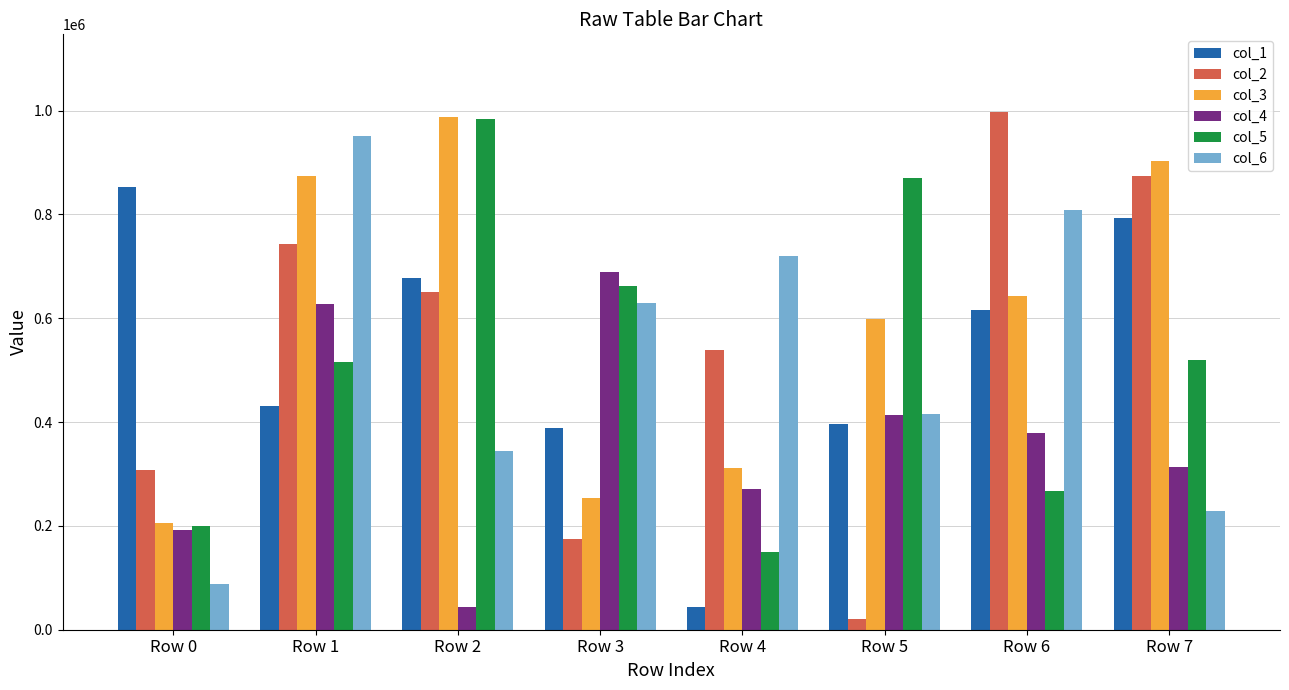

Between Row 3 and Row 4, which series saw the biggest shift?

col_5